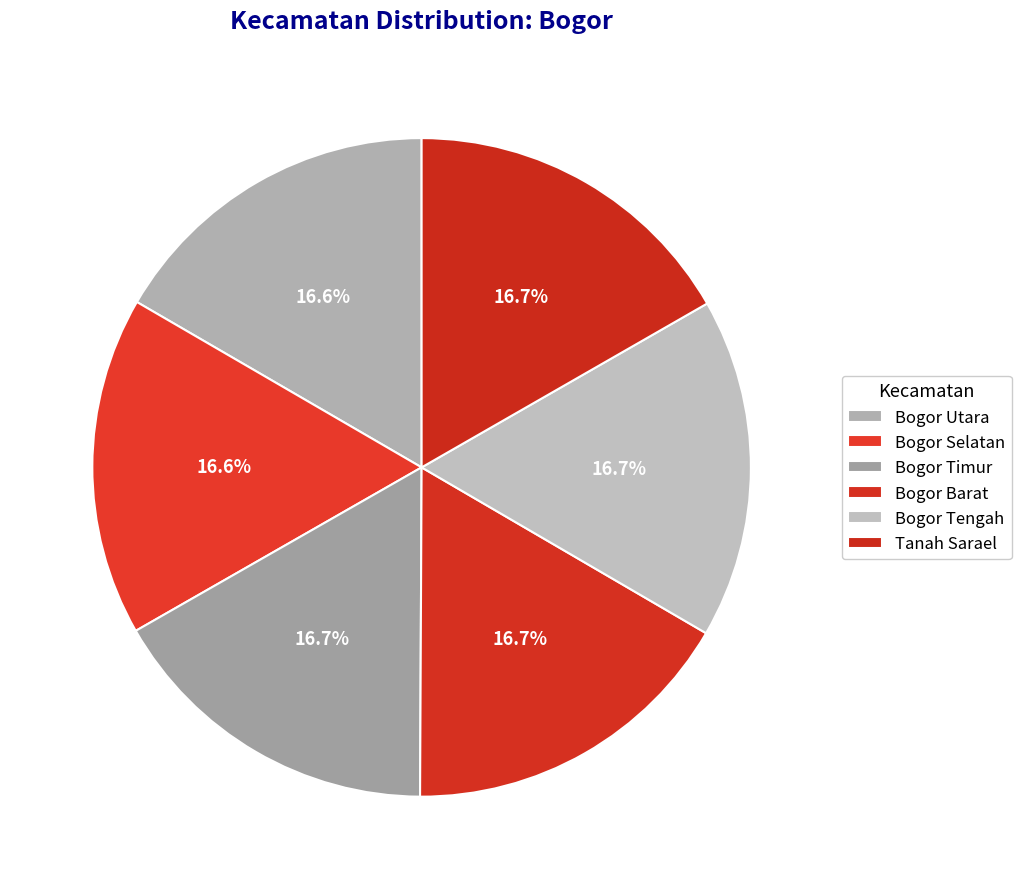

To the nearest percent, what is the combined percentage of Bogor Timur and Bogor Utara?

33%